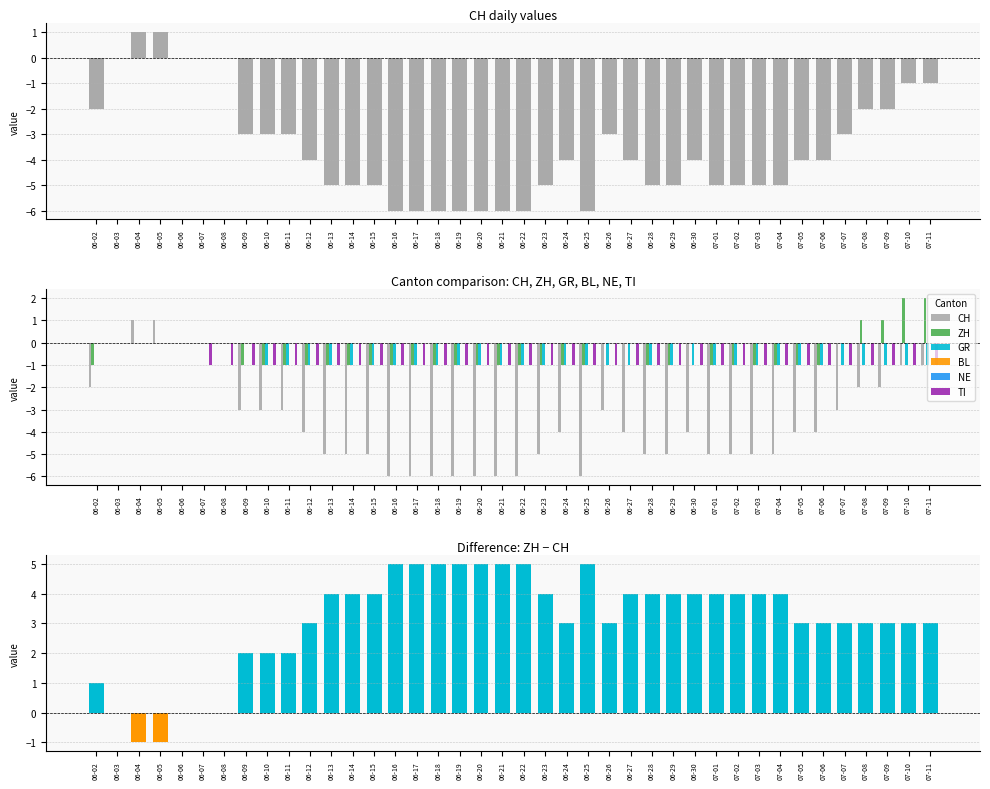

Is the value of ZH at 06-07 greater than the value of GR at 06-07?

No